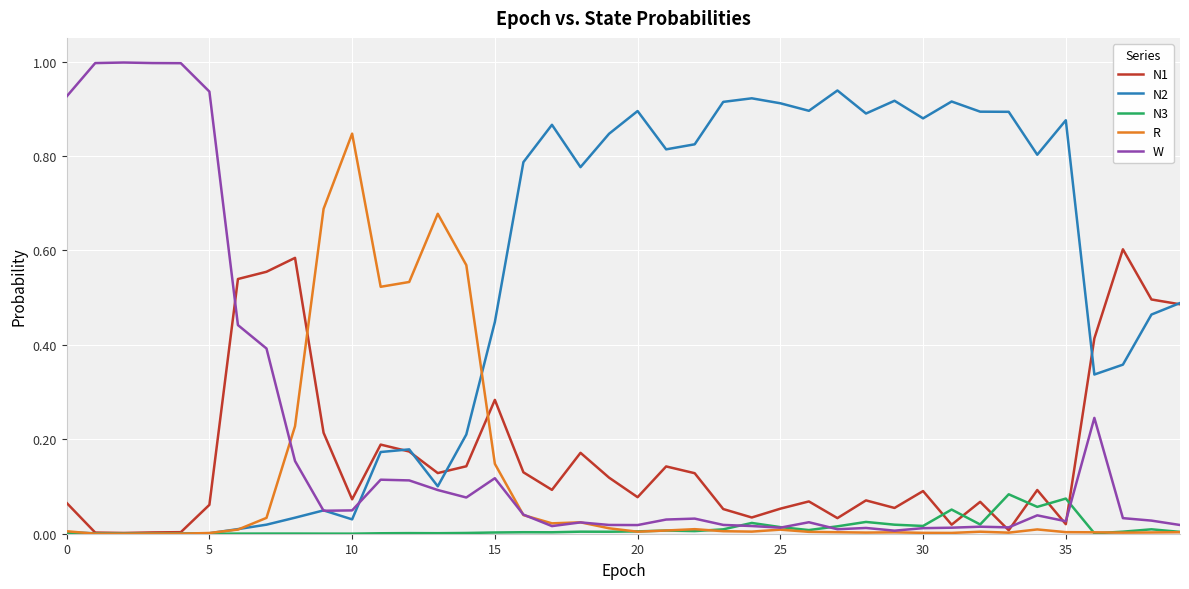

List the series in order of their peak value, highest first.

W, N2, R, N1, N3